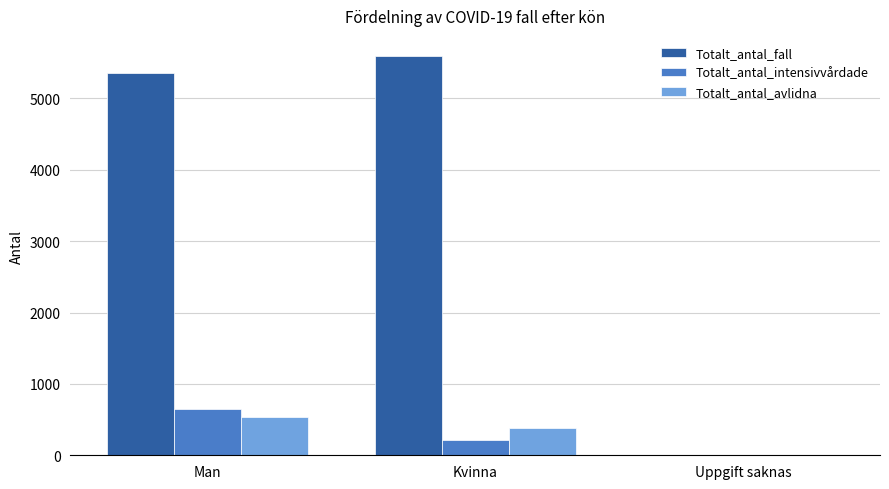

How many values in Totalt_antal_intensivvårdade are above zero?

2